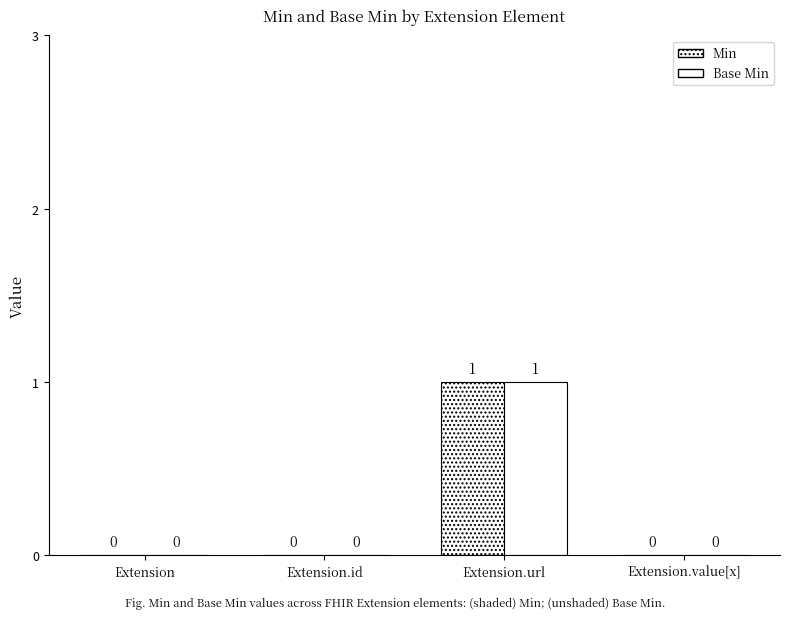

At how many categories does at least one series exceed 0?

1